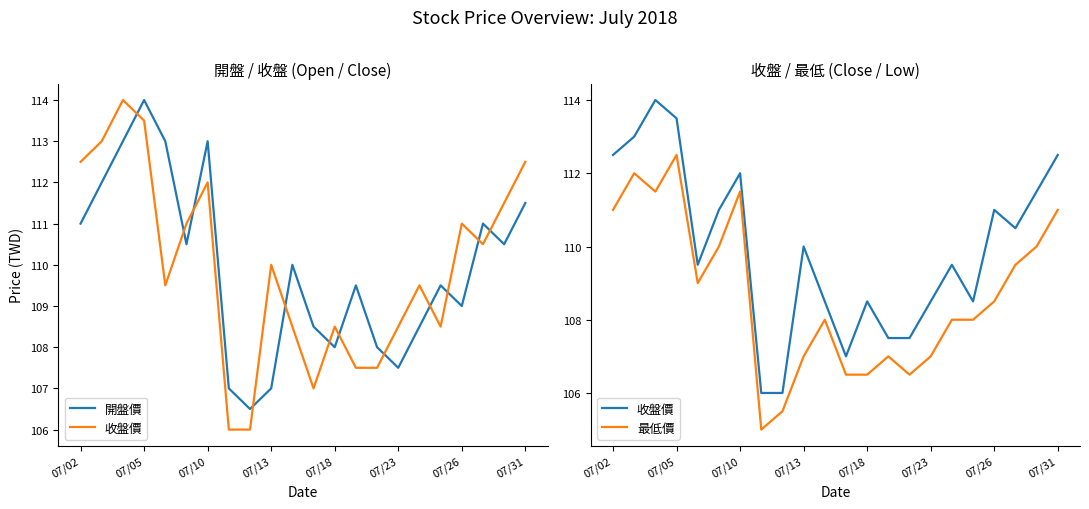

How many values in the 最低價 series exceed 108?

11